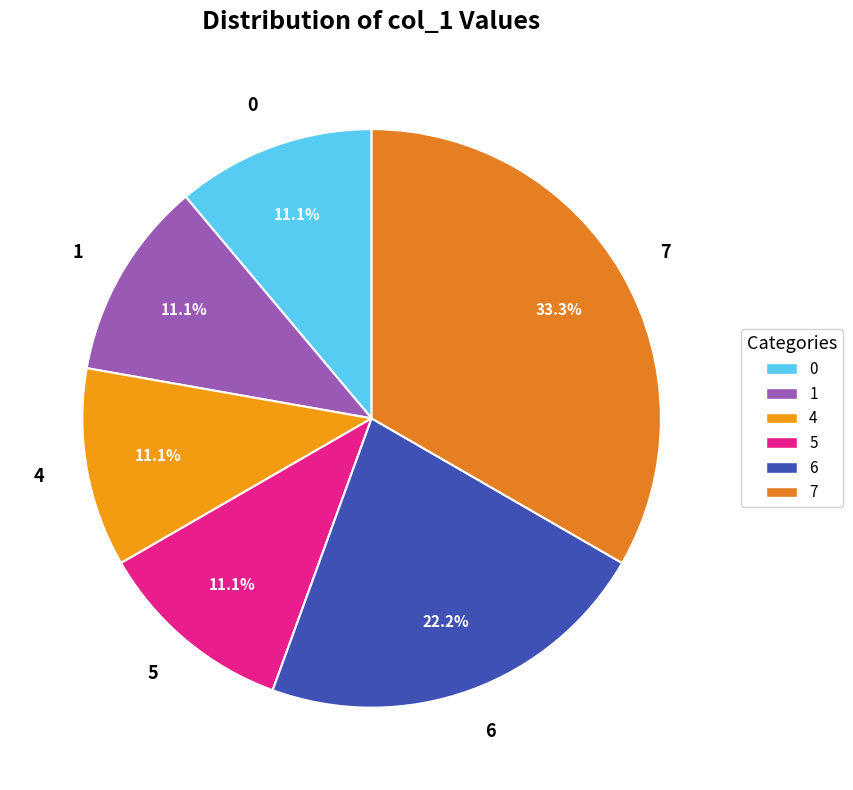

Approximately how many times larger is the value at 6 compared to 1?

2.0